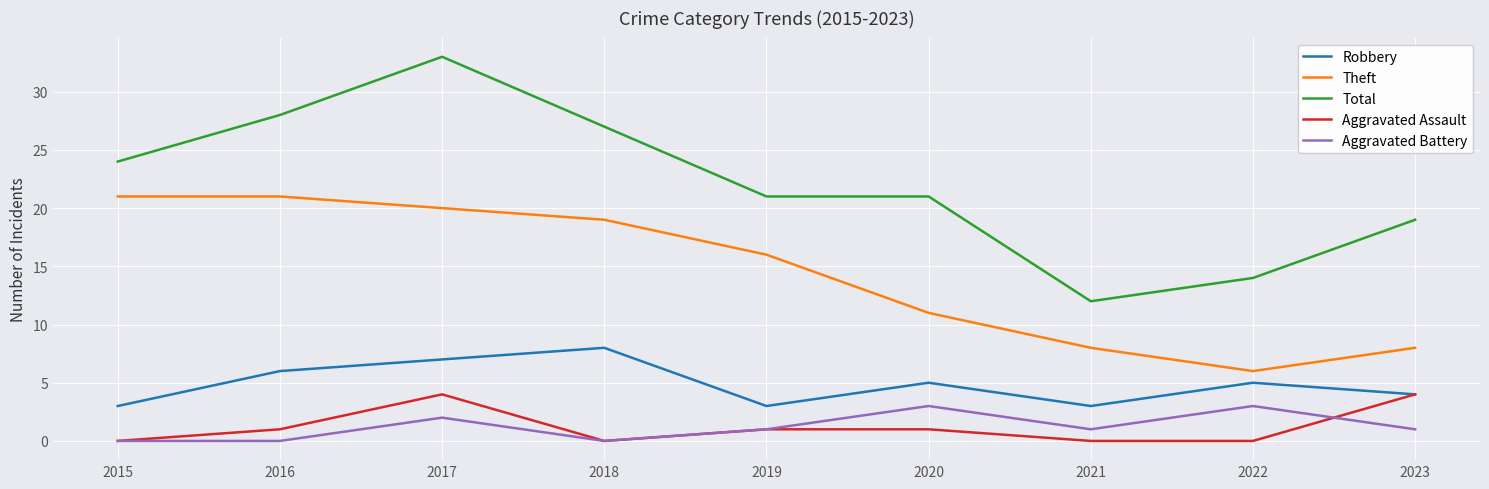

What is the total value across all series at 2019?

42